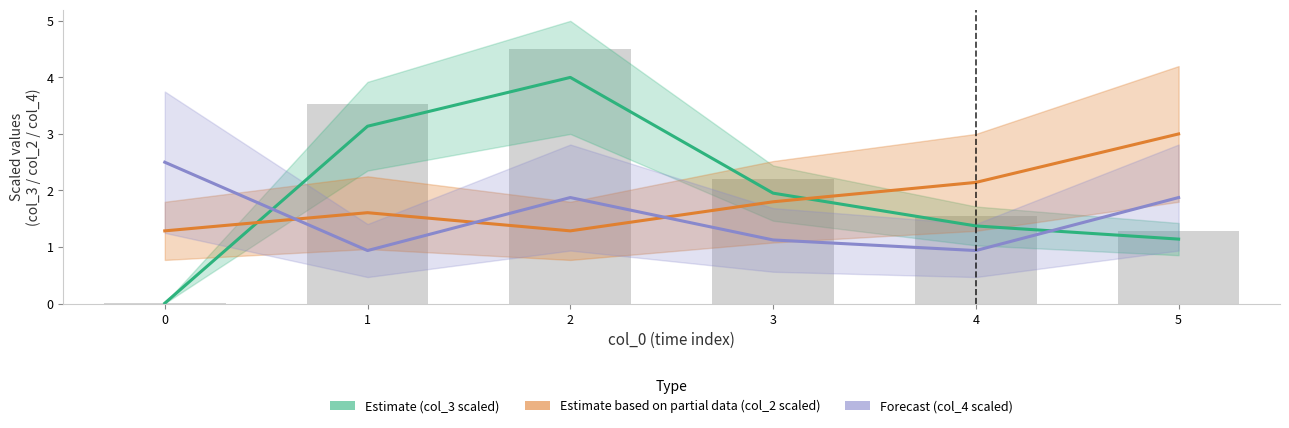

Which series has the largest range (max minus min)?

Estimate (col_3 scaled)